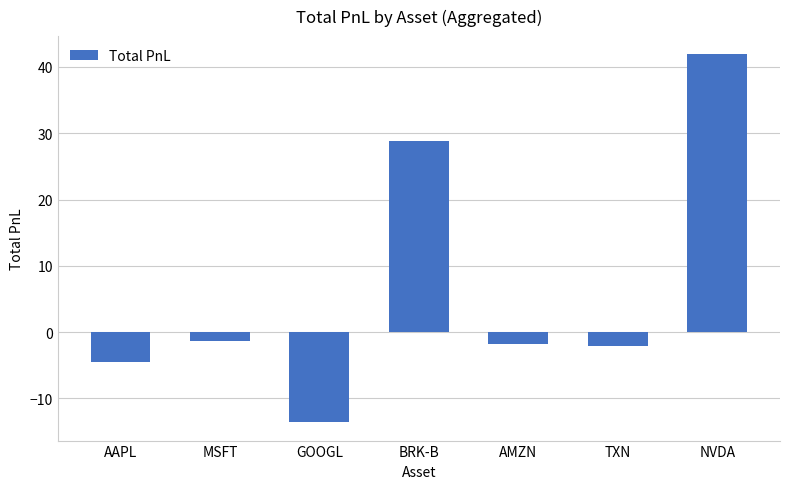

The value at BRK-B is 16.0. True or false?

False